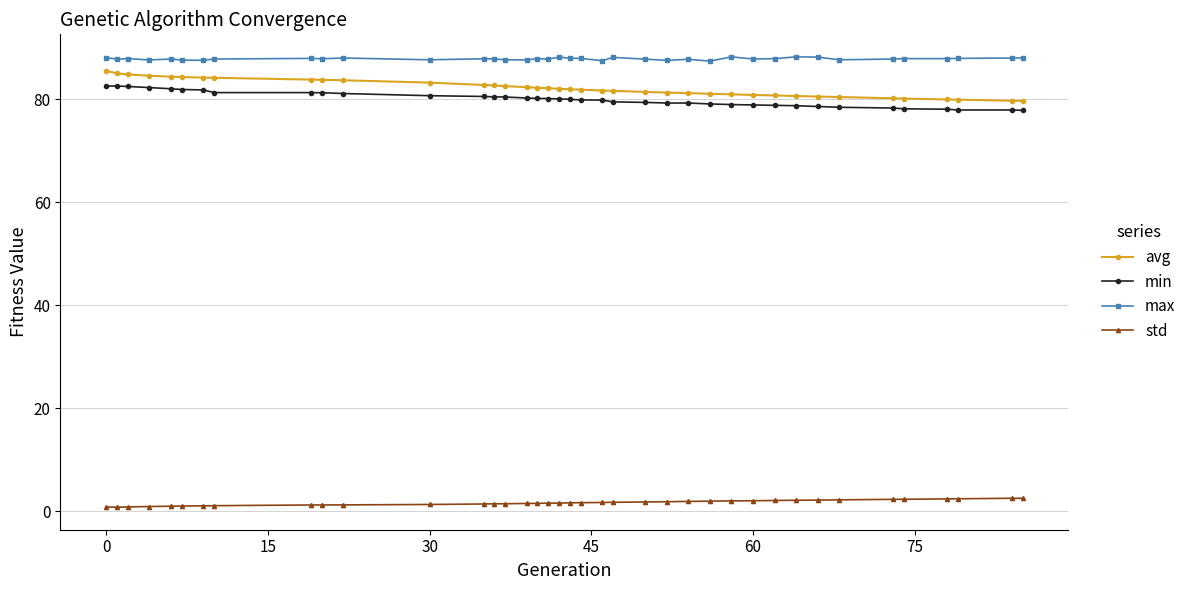

What is the value of the std point at the 34th from the left?

2.3